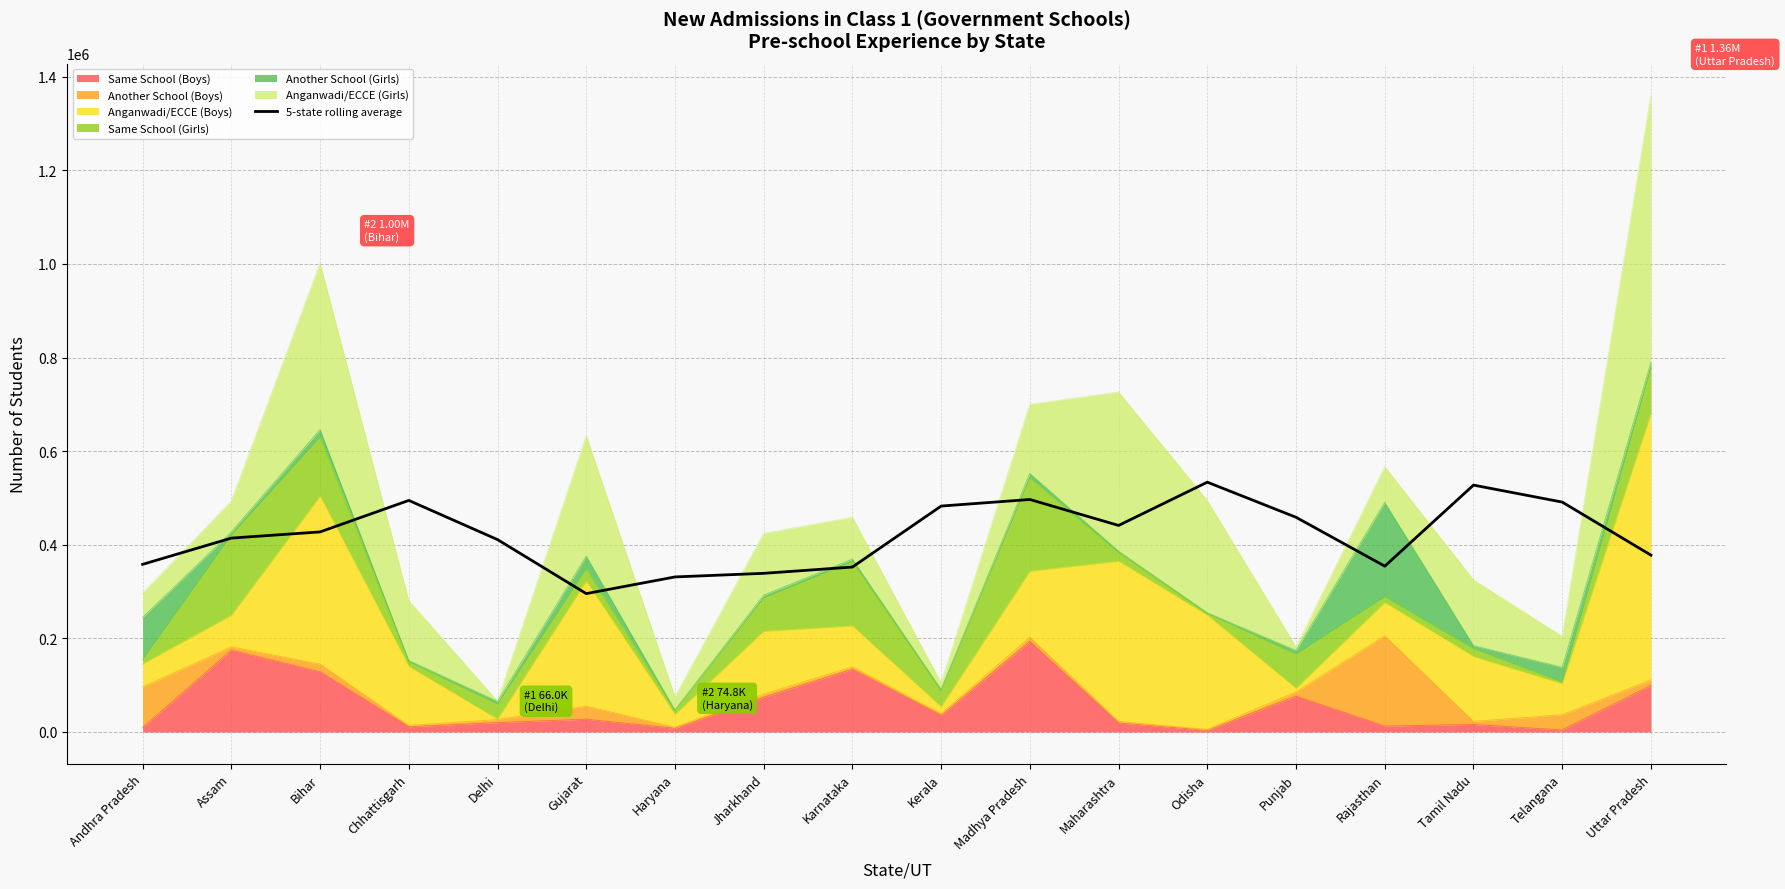

Reading right to left, list all the values displayed in this chart.

Uttar Pradesh=377799.4	Telangana=491150.8	Tamil Nadu=527422.0	Rajasthan=354286.4	Punjab=458677.2	Odisha=533693.2	Maharashtra=441250.4	Madhya Pradesh=496692.6	Kerala=482656.4	Karnataka=352392.2	Jharkhand=338969.4	Haryana=331254.2	Gujarat=295606.2	Delhi=411020.2	Chhattisgarh=494707.4	Bihar=427427.6	Assam=414234.2	Andhra Pradesh=358168.8